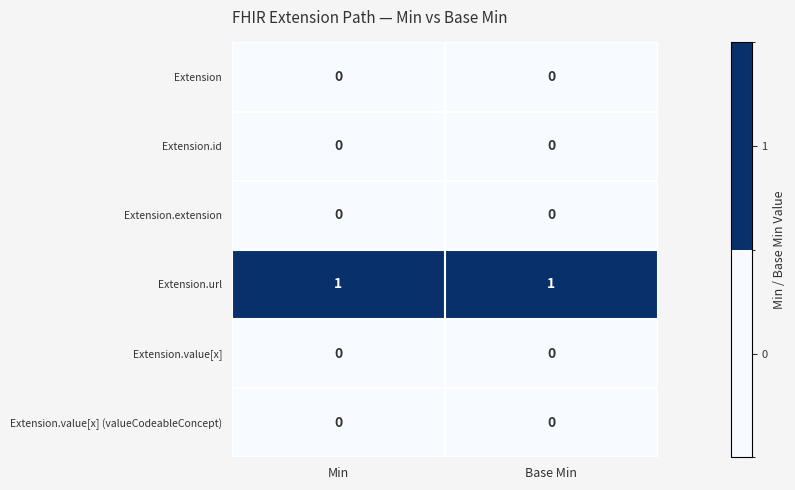

Which series has the largest total across all categories?

Extension.url